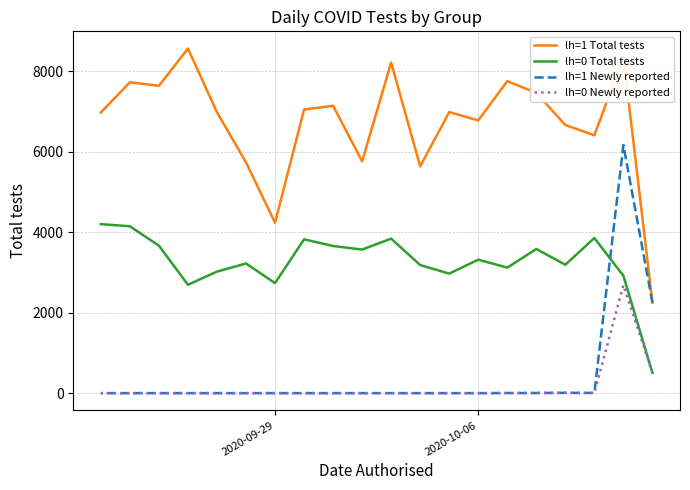

The lh=0 Total tests series shows 3641 at 2020-09-29. True or false?

False